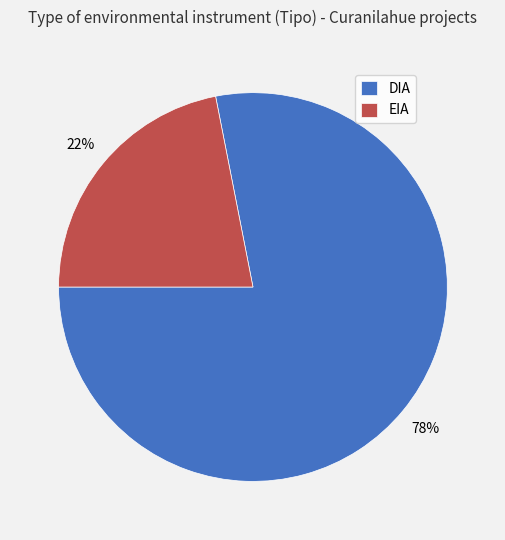

The DIA slice represents 87% of the pie. True or false?

False